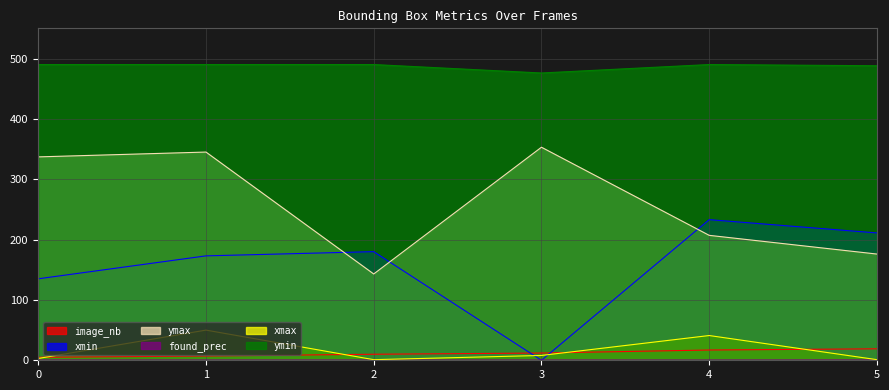

Count the number of data series in this chart.

6